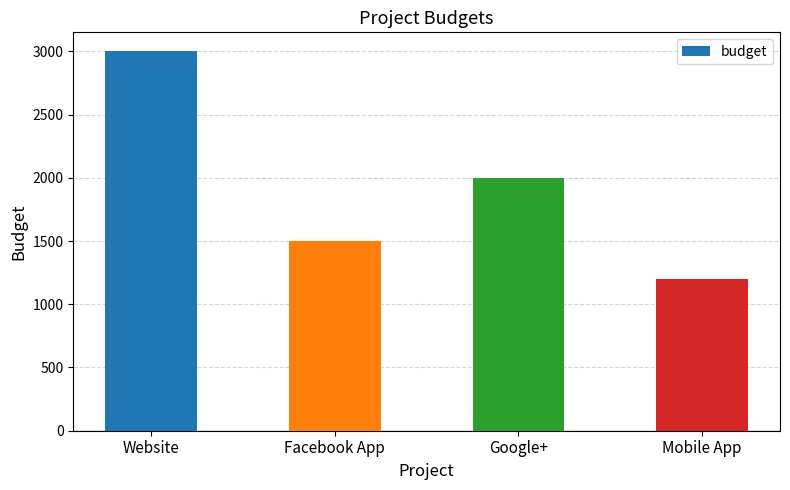

Are the bars horizontal?

No